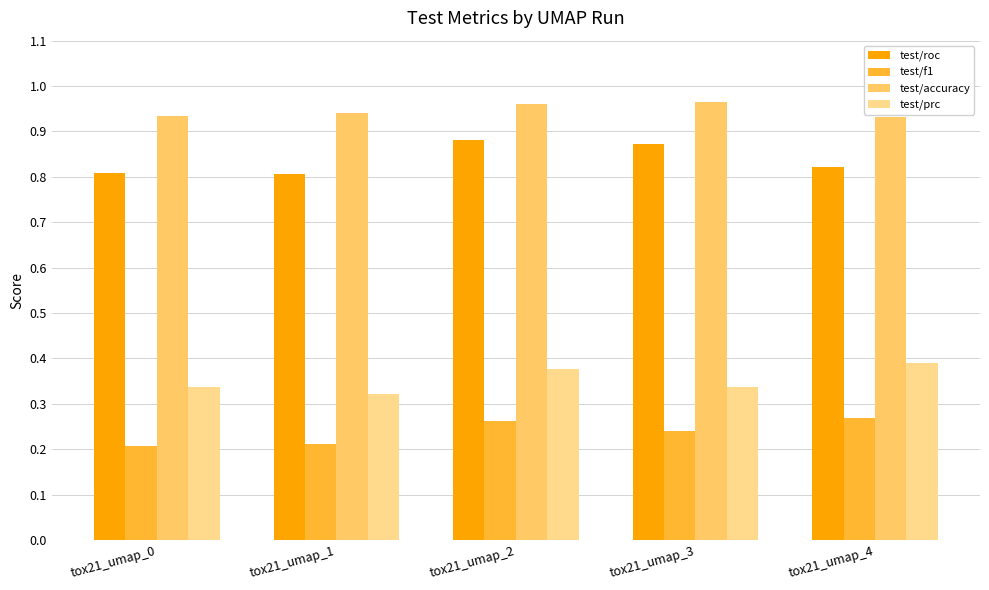

How many test/f1 values are between 0 and 1?

5